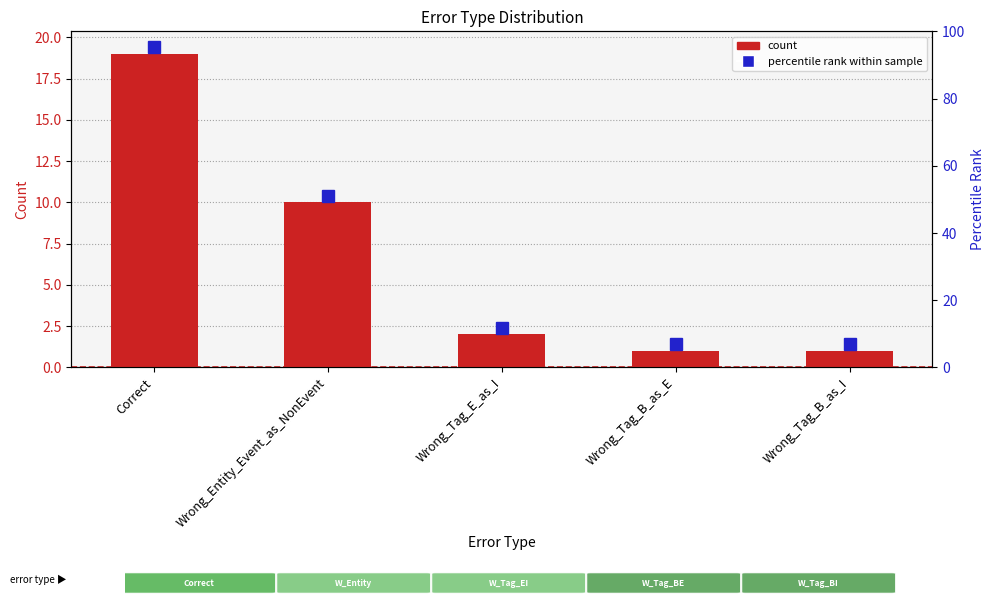

What is the minimum value shown in the chart?

1